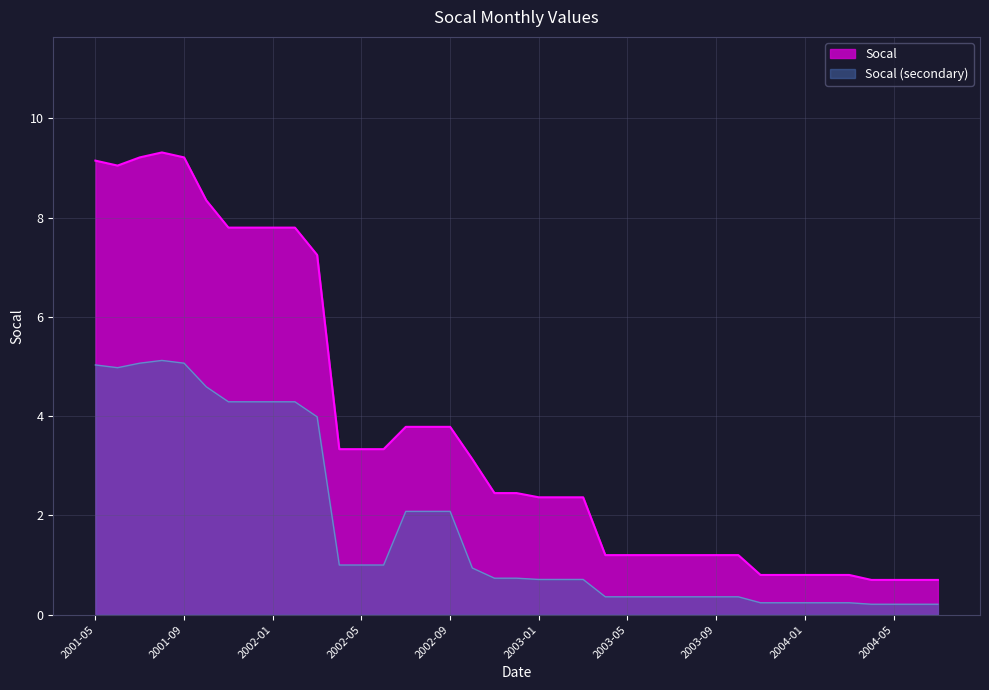

The chart shows a value of 2.4 at 2003-02. True or false?

True